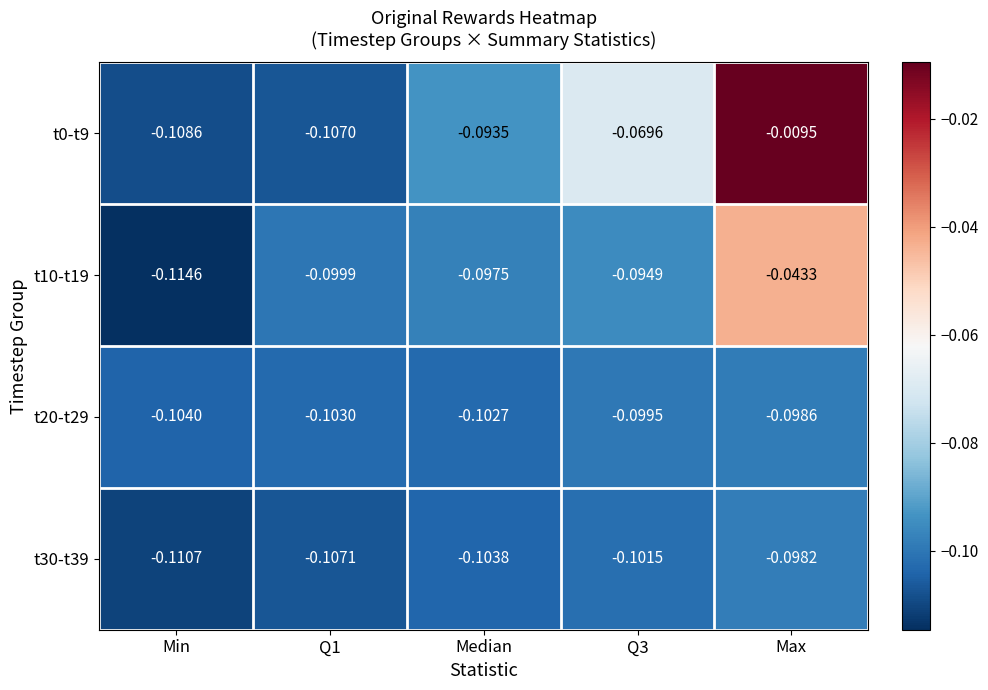

At which category does the chart reach its minimum across all series?

Min